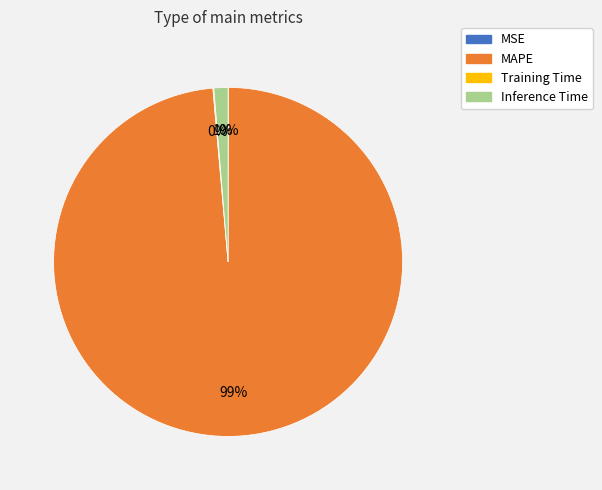

Does Inference Time account for over 50% of the chart?

No